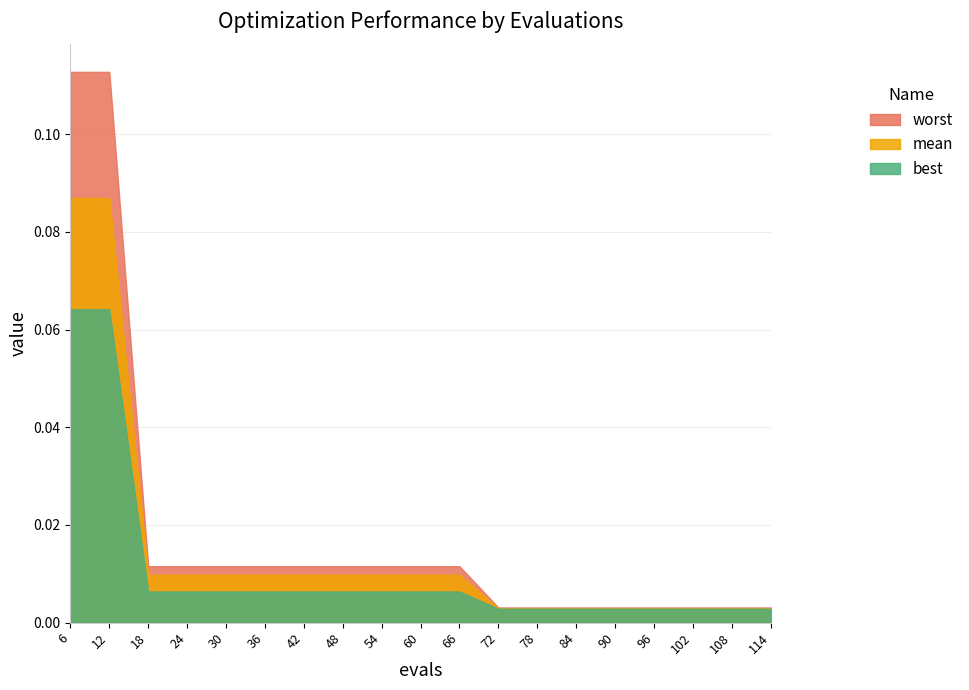

What is the greatest value displayed?

0.1